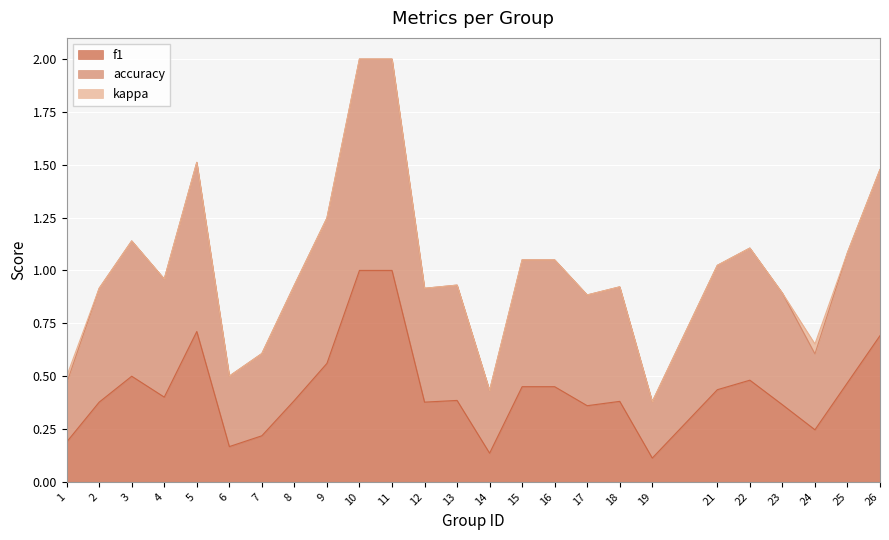

The f1 series shows 0.3 at 7. True or false?

False